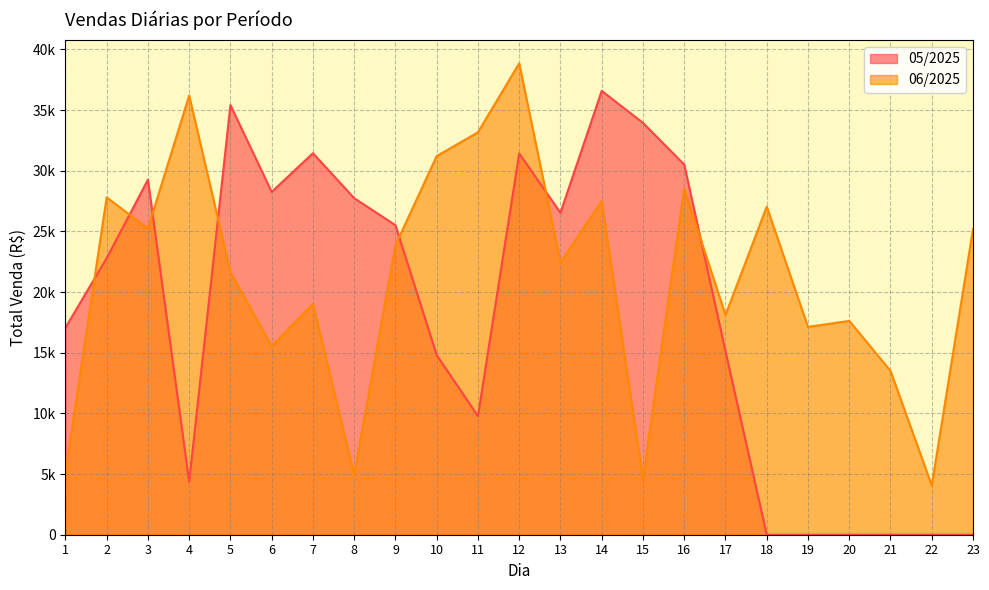

True or false: 05/2025 and 06/2025 cross at least once.

True